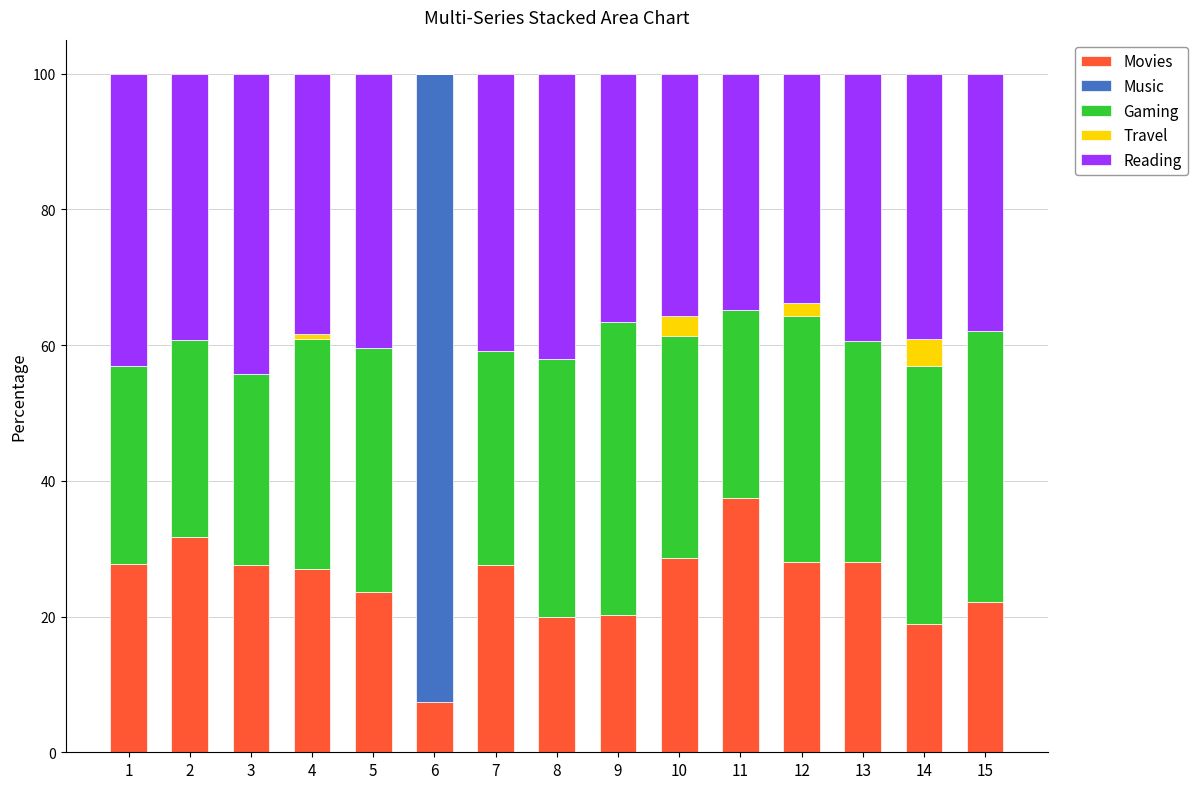

The Movies series shows 53.9 at 11. True or false?

False